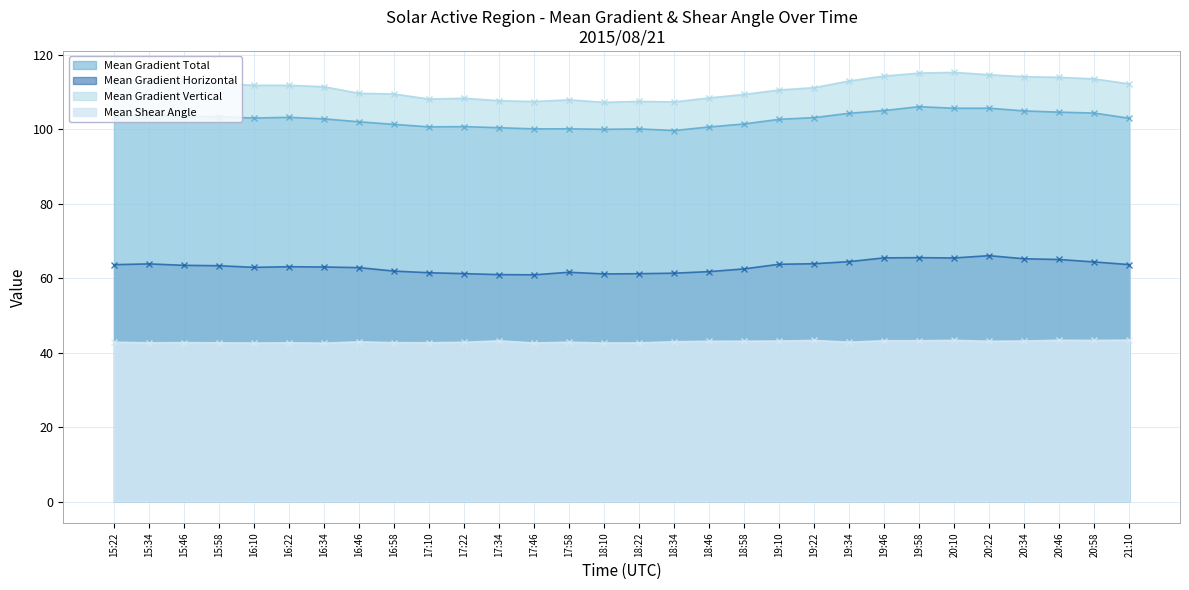

True or false: Mean Gradient Horizontal and Mean Gradient Vertical cross at least once.

False